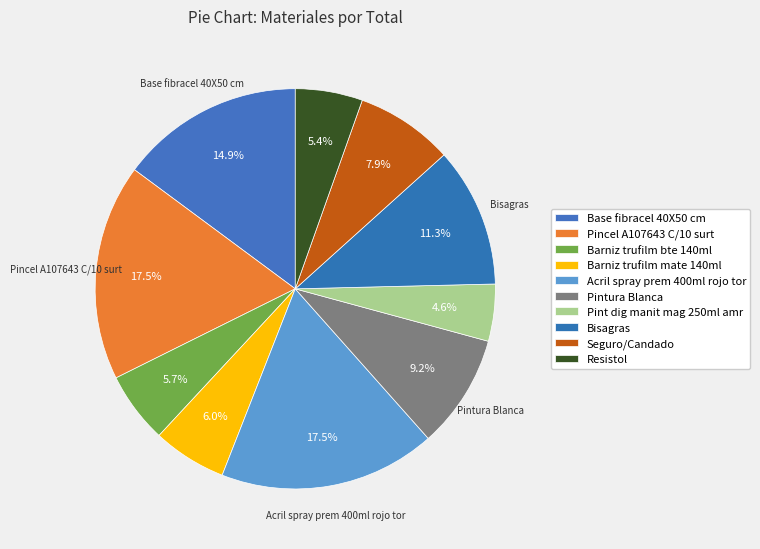

How many slices are in this pie chart?

10